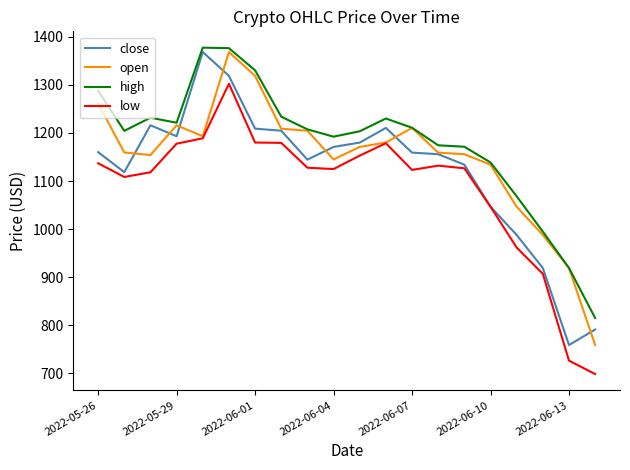

What is the minimum value for low?

698.3